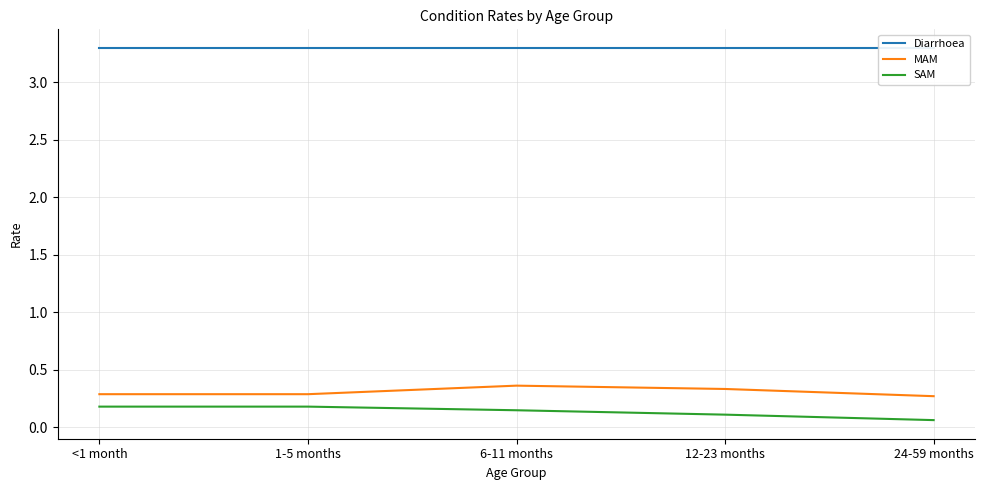

What are all the series names shown in the legend?

Diarrhoea, MAM, SAM